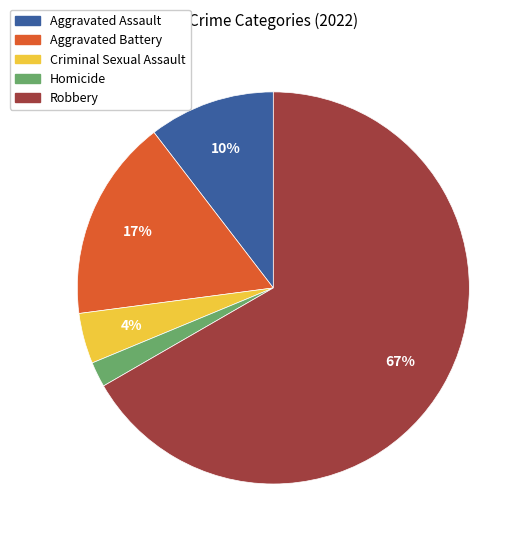

To the nearest percent, what is the combined percentage of Criminal Sexual Assault and Homicide?

6%